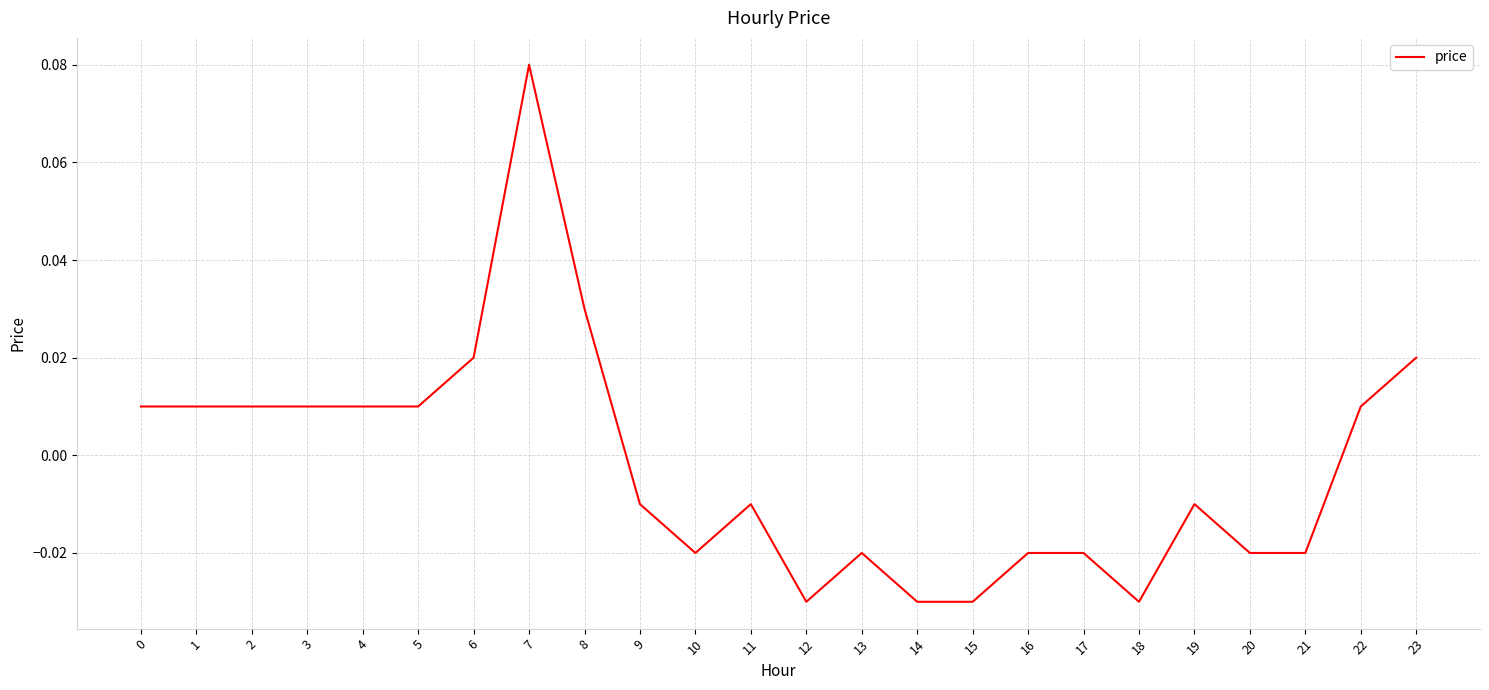

List the labels in order of value, largest first.

7, 8, 6, 23, 0, 1, 2, 3, 4, 5, 22, 9, 11, 19, 10, 13, 16, 17, 20, 21, 12, 14, 15, 18